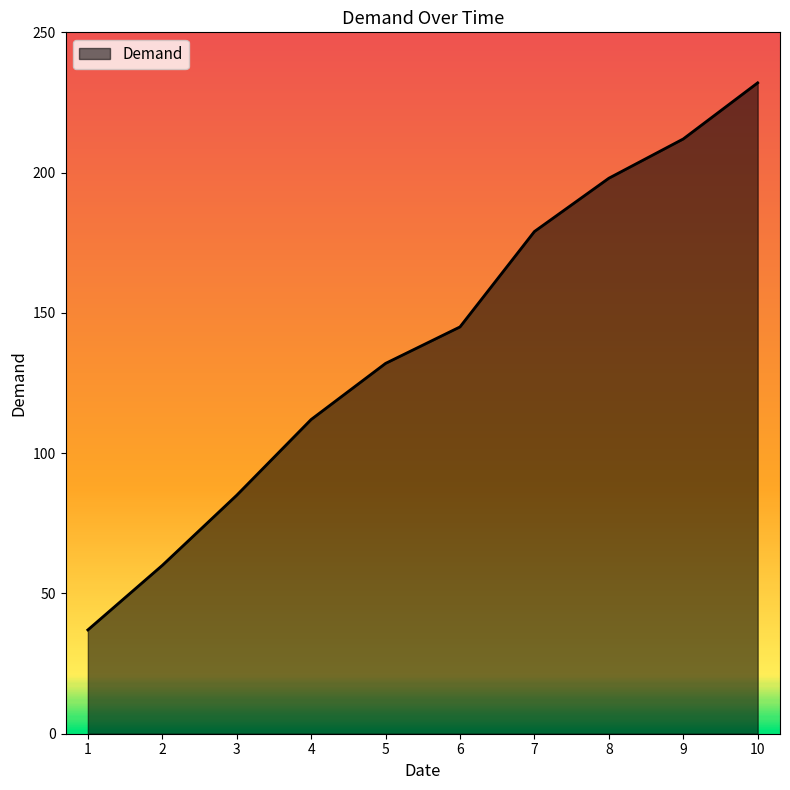

Read the value at 1, to the nearest 50.

50